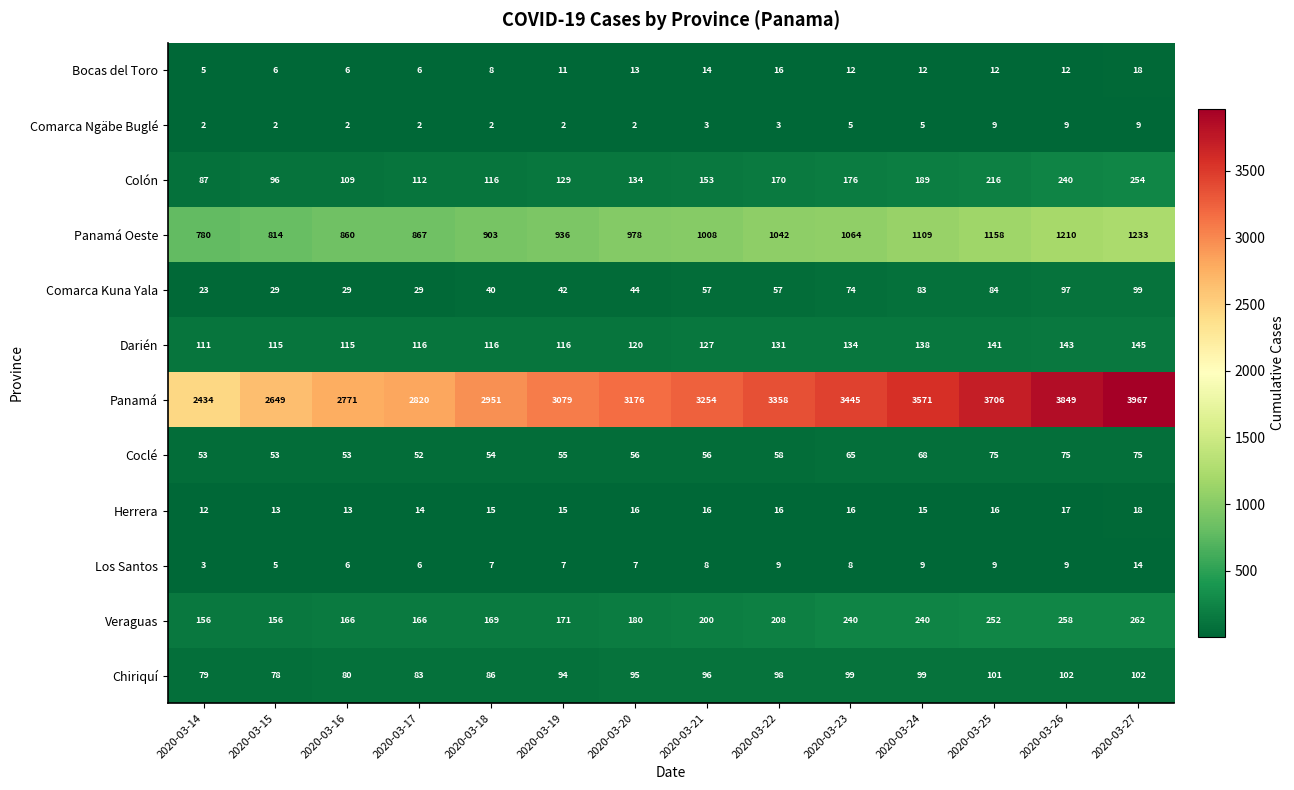

What is the spread (max minus min) of values at 2020-03-16?

2769